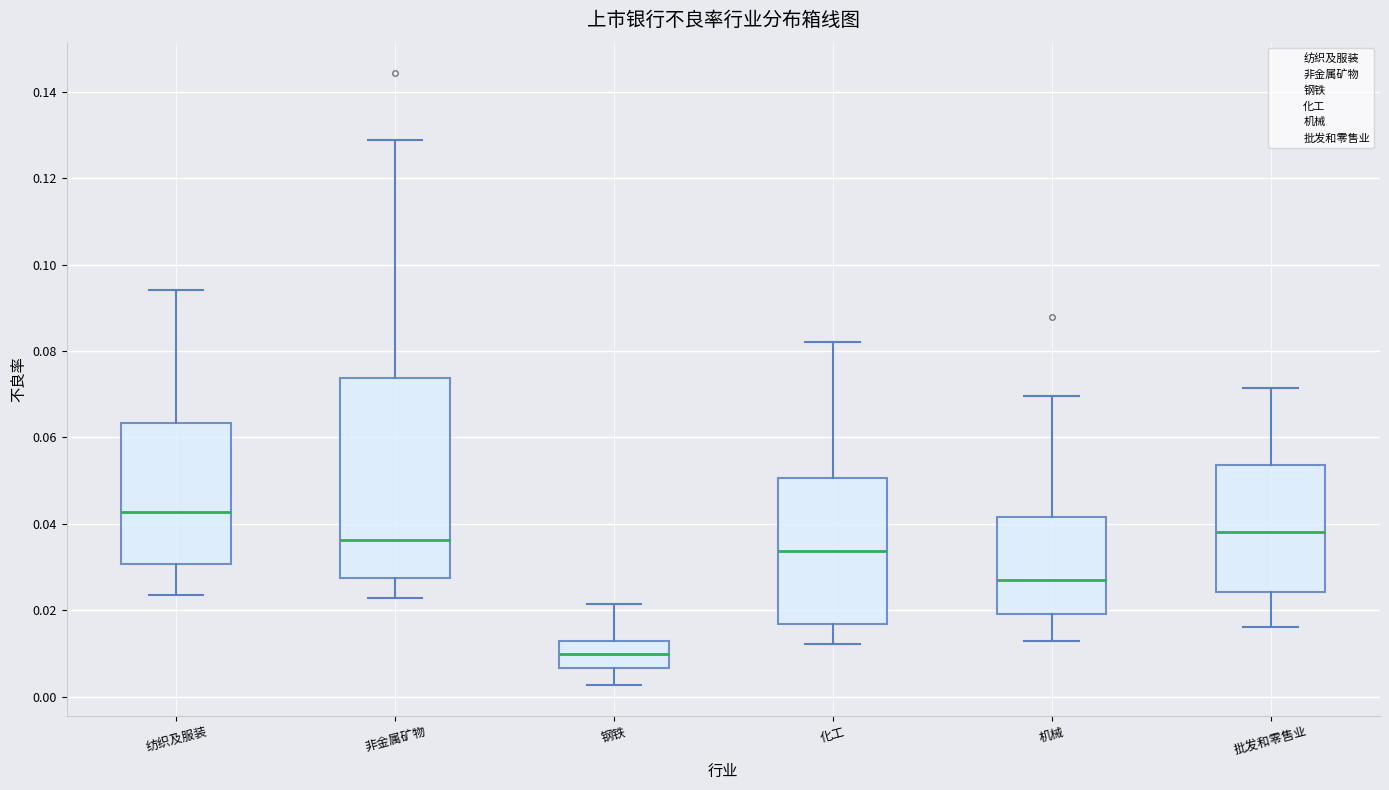

Which box has the highest median line?

纺织及服装